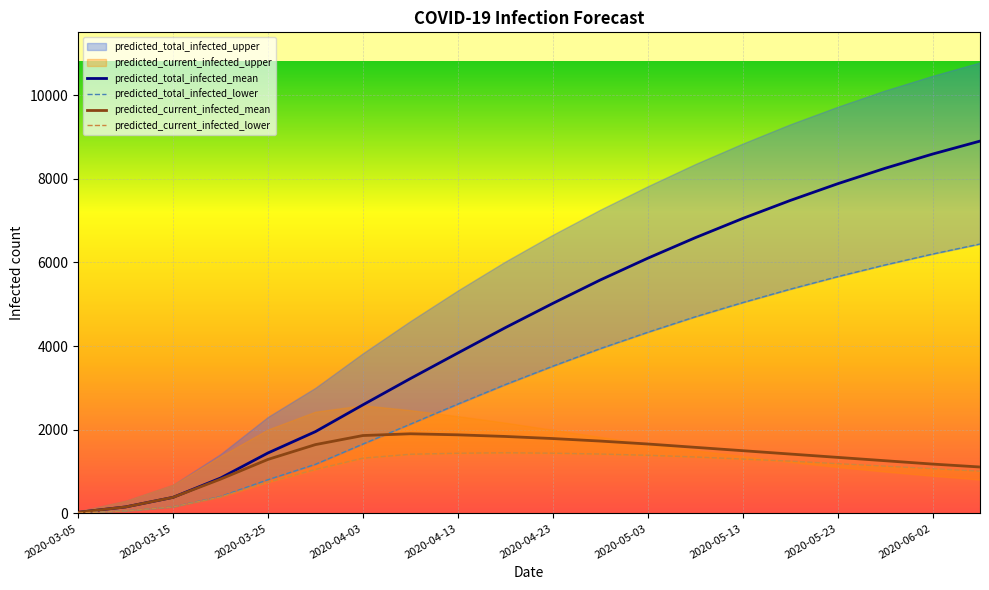

At how many categories does at least one series exceed 764?

17